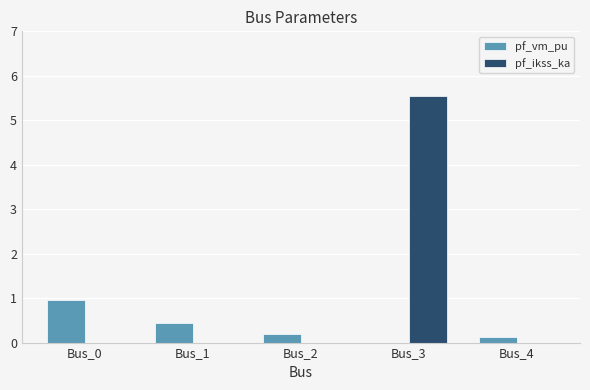

Reading right to left, extract all data points from this chart.

pf_vm_pu: 0.1	0.0	0.2	0.4	1.0
pf_ikss_ka: 0.0	5.5	0.0	0.0	0.0